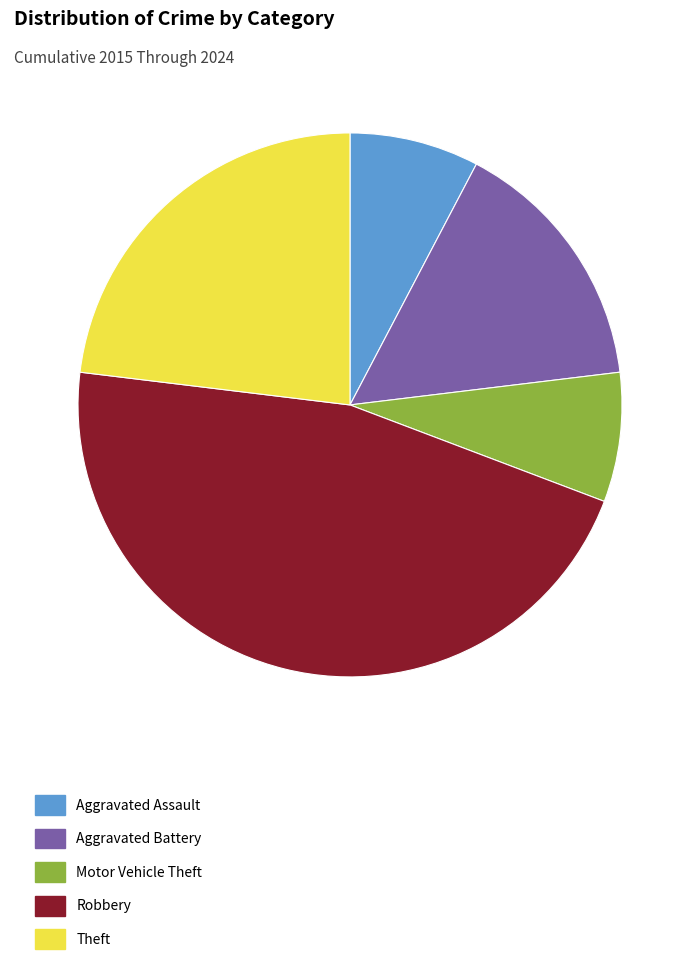

Between Theft and Aggravated Battery, which is larger?

Theft